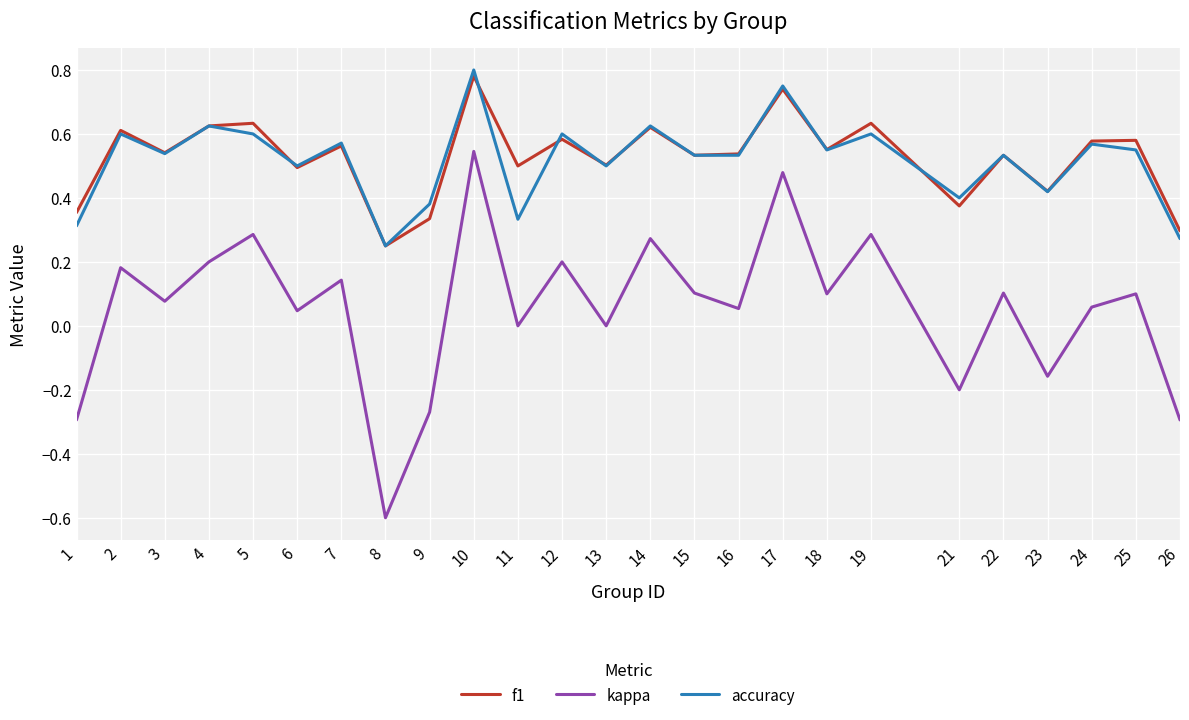

At which category is the sum across all series the highest?

10